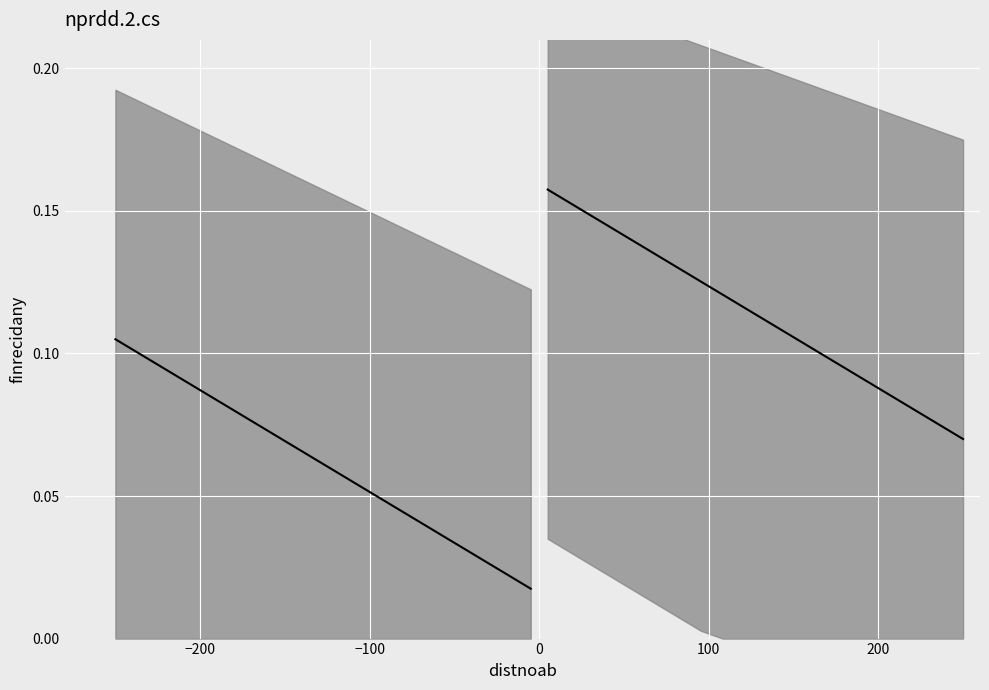

Reading right to left, extract all data points from this chart.

k2: 0.0	0.0	0.0	0.0	0.0	0.0	0.0	0.0	0.1	0.1	0.1	0.1	0.1	0.1	0.1	0.1	0.1	0.1	0.1	0.1
k2_right: 0.1	0.1	0.1	0.1	0.1	0.1	0.1	0.1	0.1	0.1	0.1	0.1	0.1	0.1	0.1	0.1	0.1	0.1	0.2	0.2